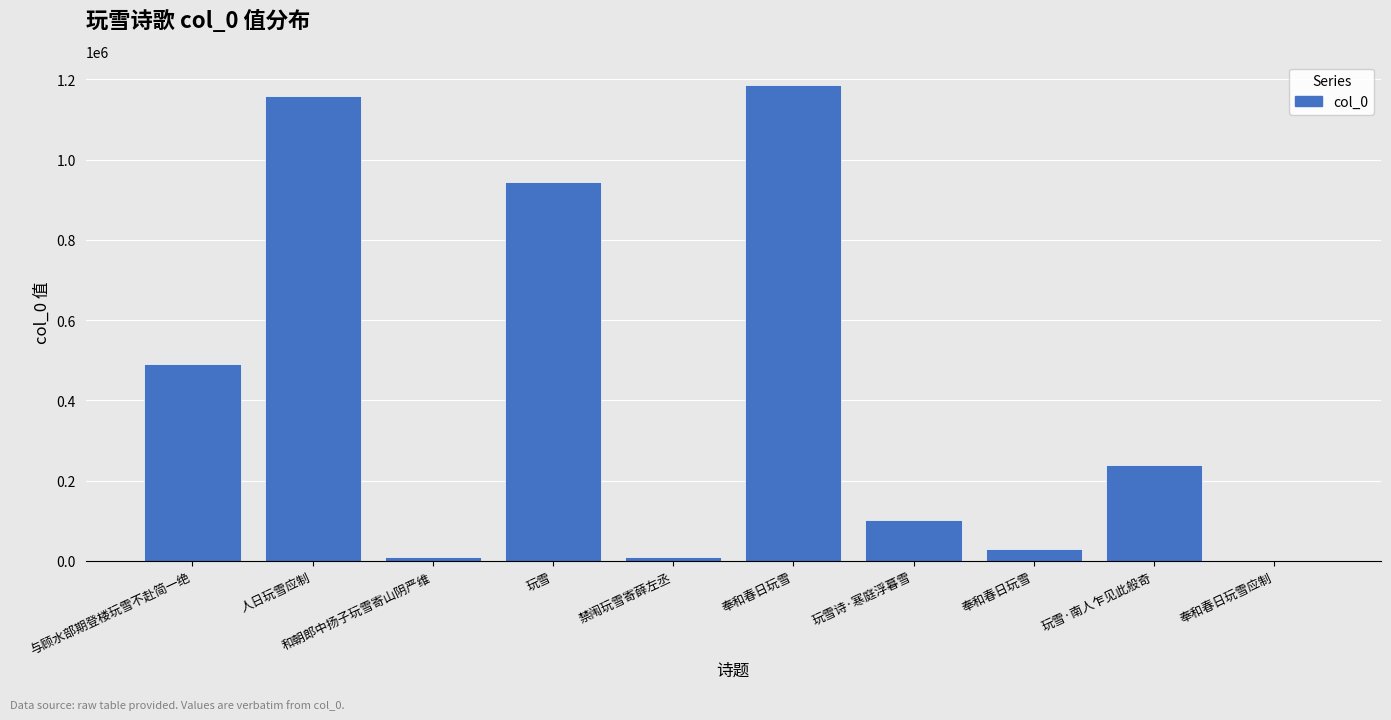

Between 玩雪 and 奉和春日玩雪, which is larger?

奉和春日玩雪